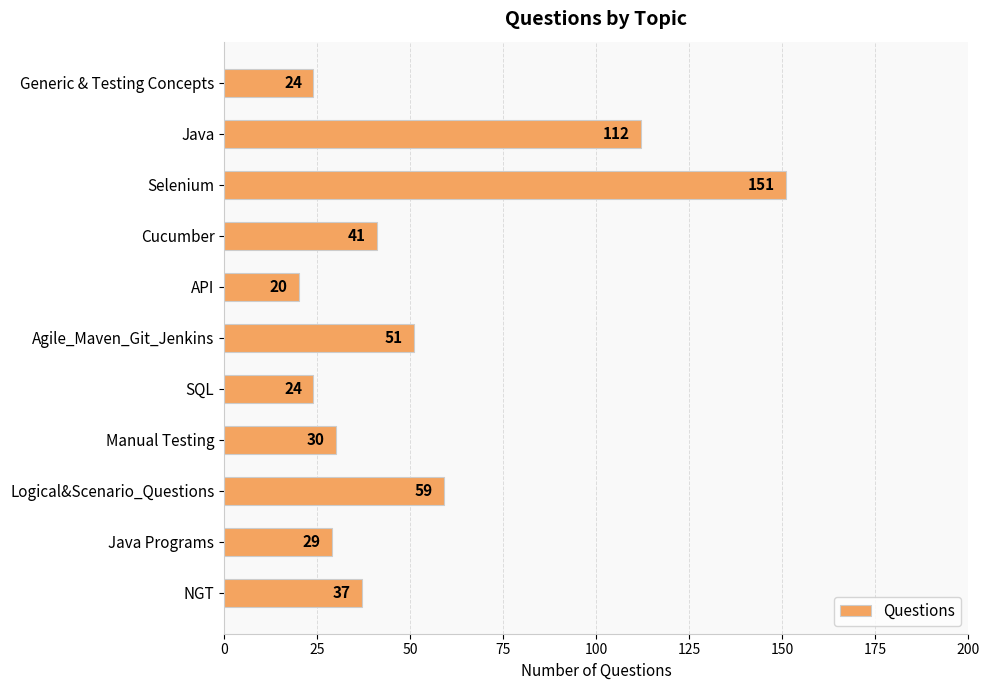

How many bars are there in total?

11